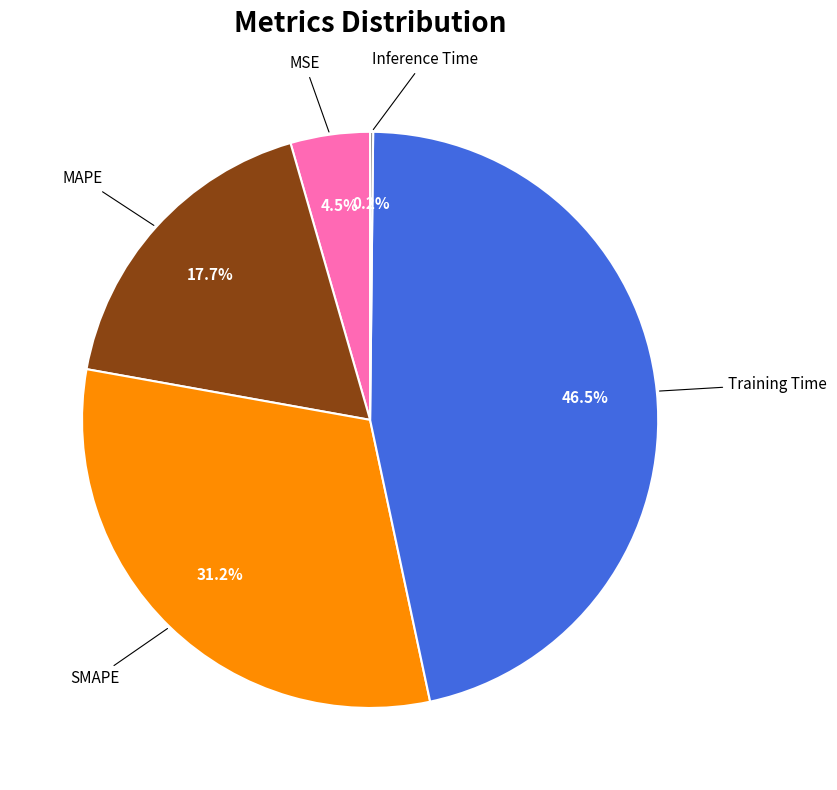

To the nearest percent, what is the average slice percentage?

20%